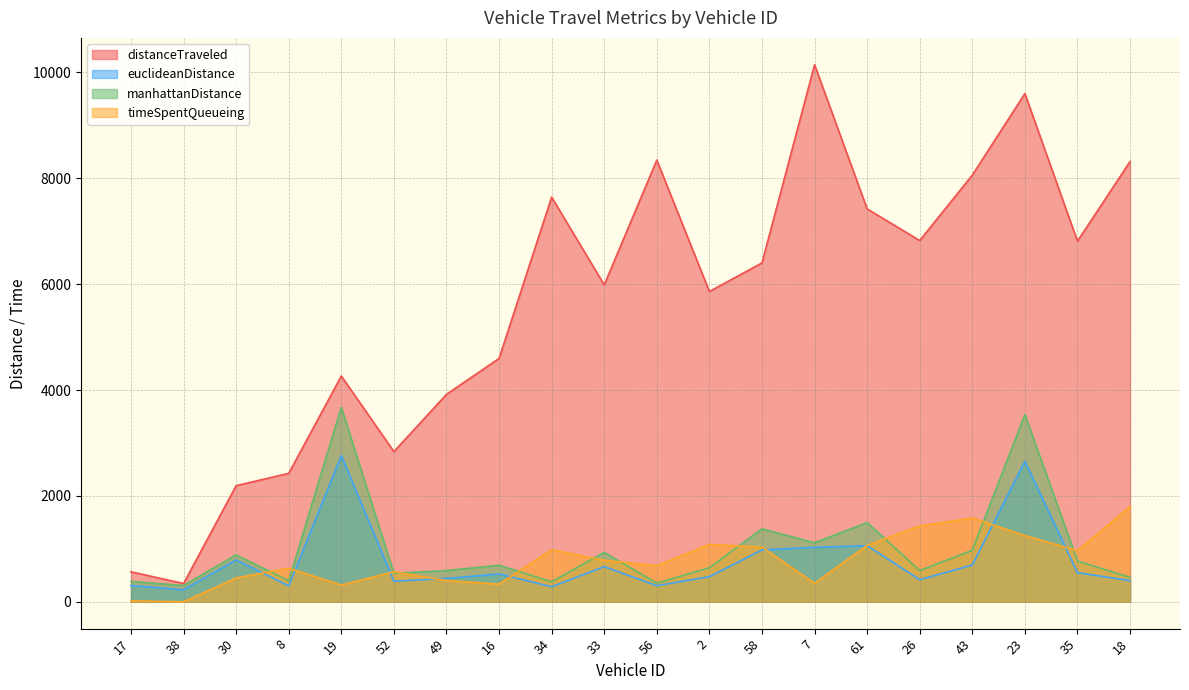

Where is timeSpentQueueing nearest to the value 899?

35